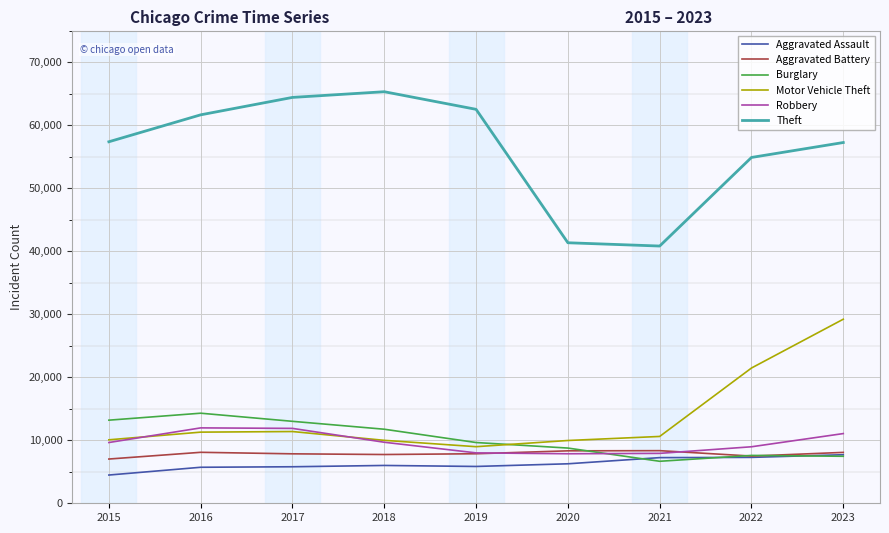

At how many categories does at least one series exceed 63859?

2